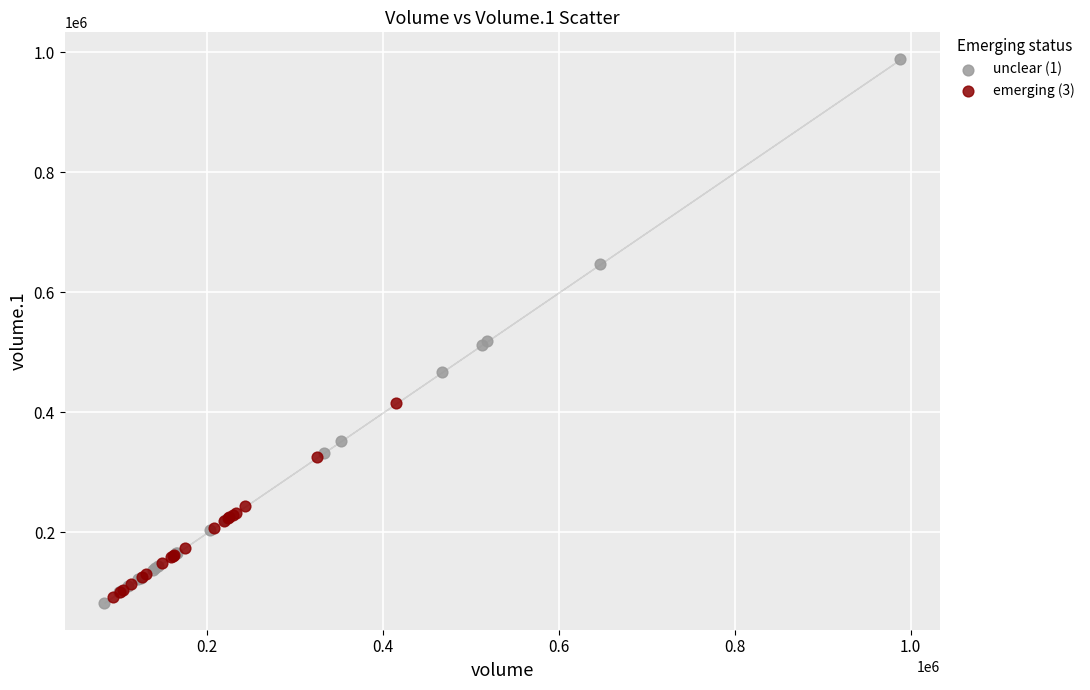

Which series reaches the maximum Y coordinate?

unclear (1)